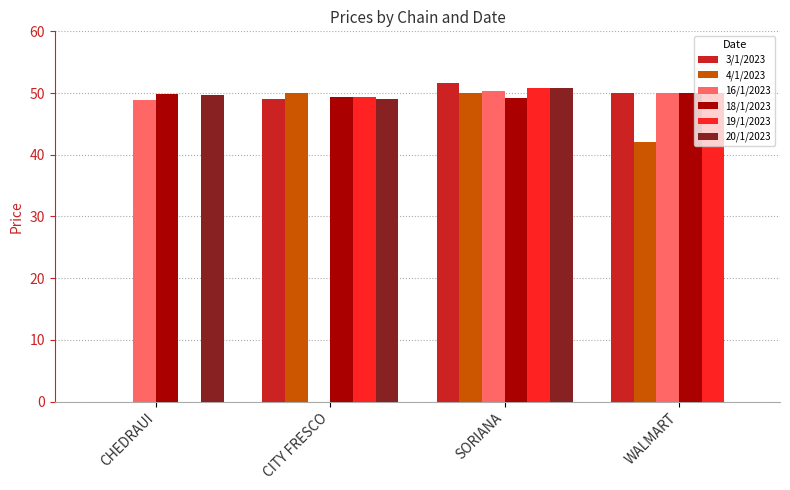

The value of 18/1/2023 at CITY FRESCO is 32.6. True or false?

False